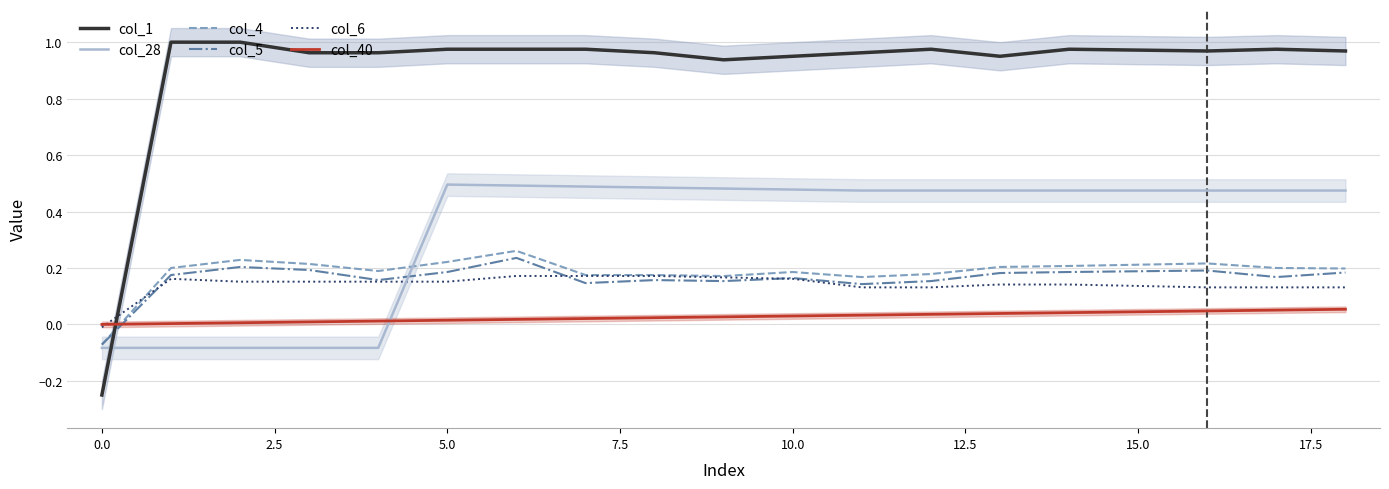

List the series in order of their peak value, lowest first.

col_40, col_6, col_5, col_4, col_28, col_1